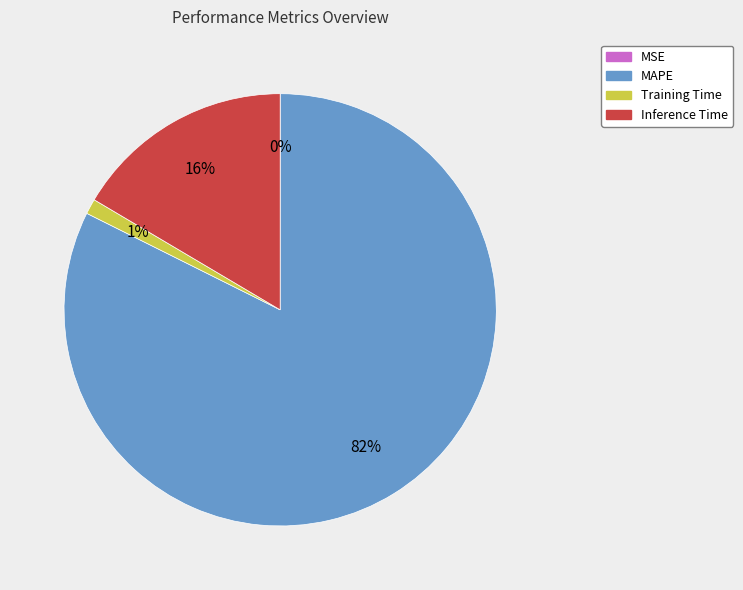

Is it true that MAPE is 69% of the pie?

False